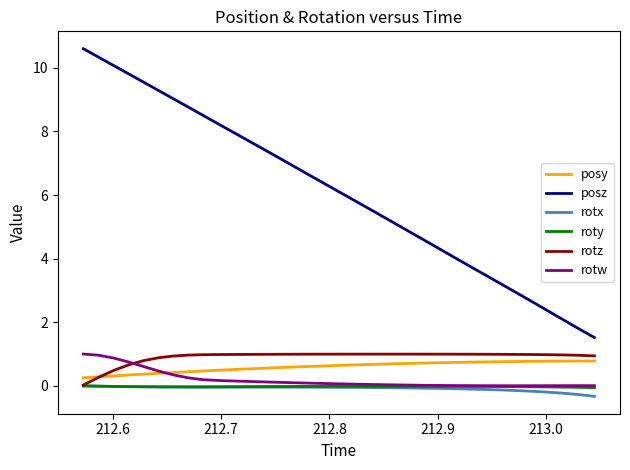

Which series has the largest total across all categories?

posz